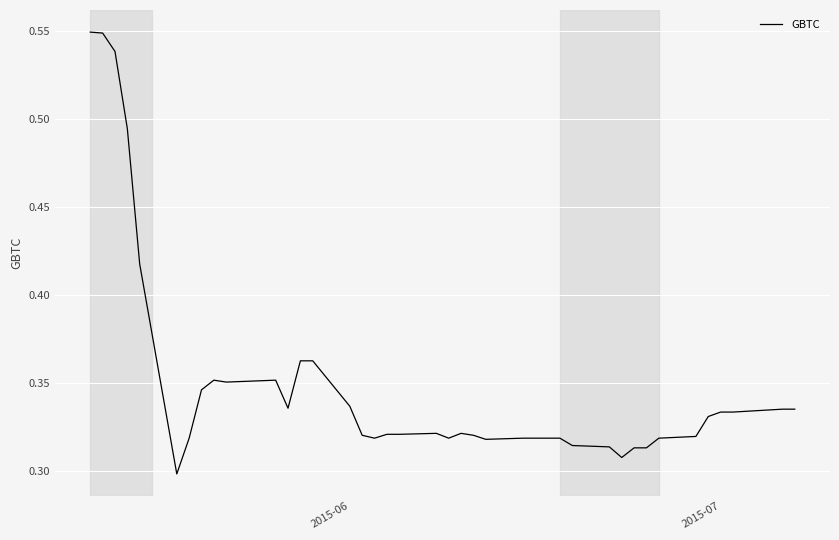

What is the difference between the maximum and second lowest values?

0.2